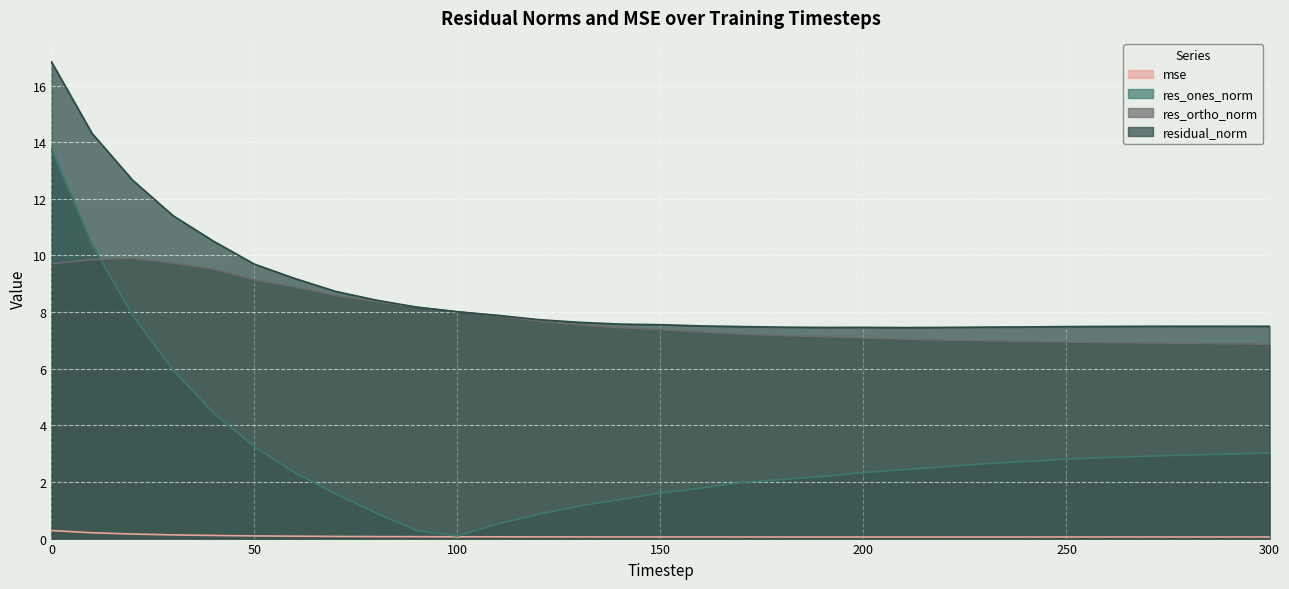

Rank the series by their maximum value, from highest to lowest.

residual_norm, res_ones_norm, res_ortho_norm, mse